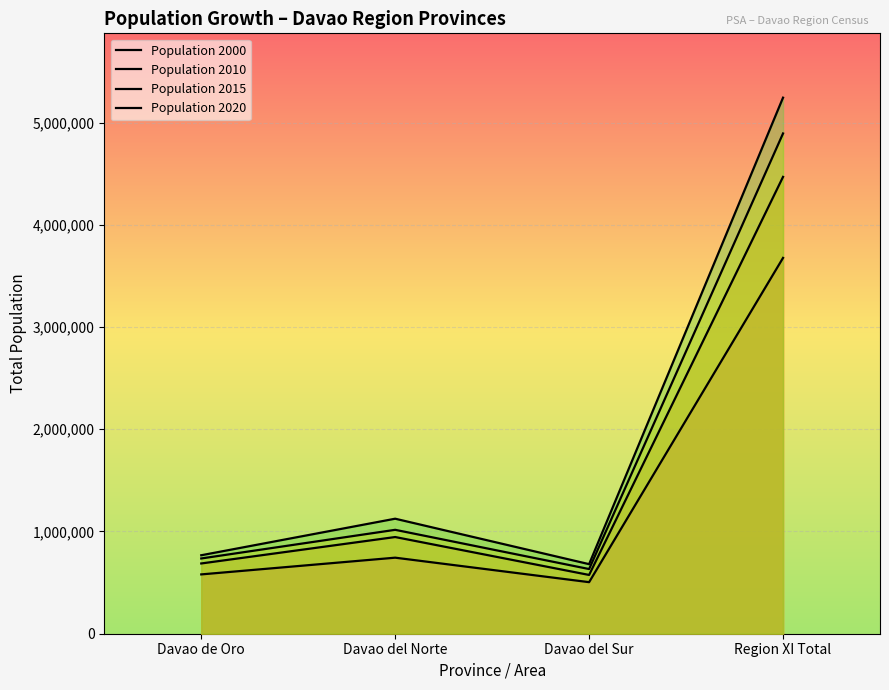

Which series has the largest range (max minus min)?

Population 2020